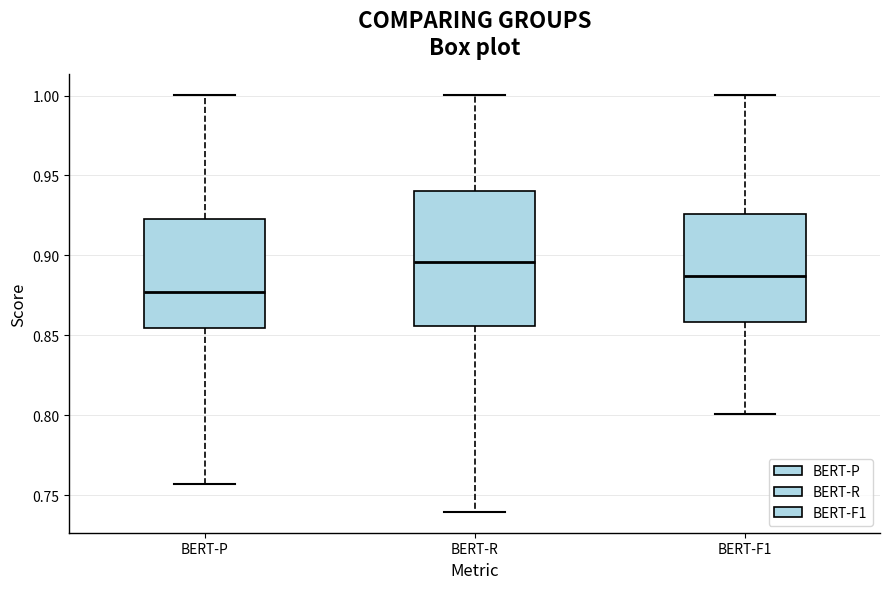

Where does the median line of the box for BERT-P sit on the y-axis? The values are not printed on the chart, so give them approximately, as read against the axis.

0.875